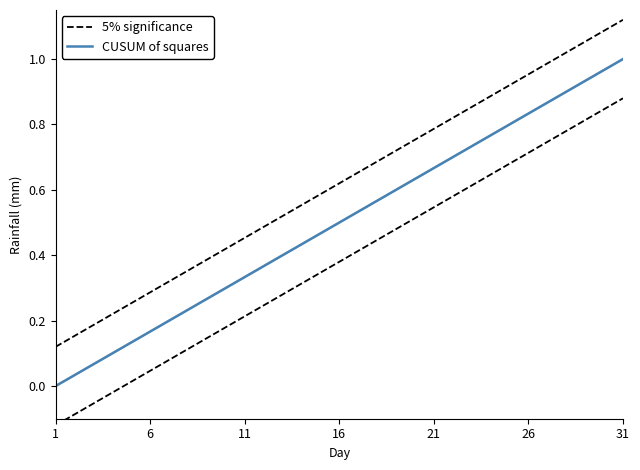

The 5% significance series shows 0.1 at 1. True or false?

True